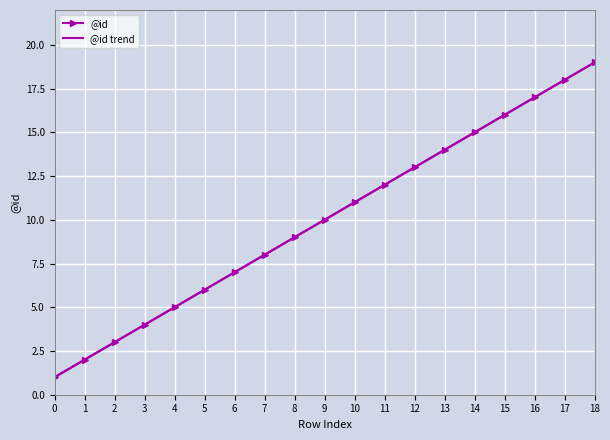

What are all the series names shown in the legend?

@id, @id trend